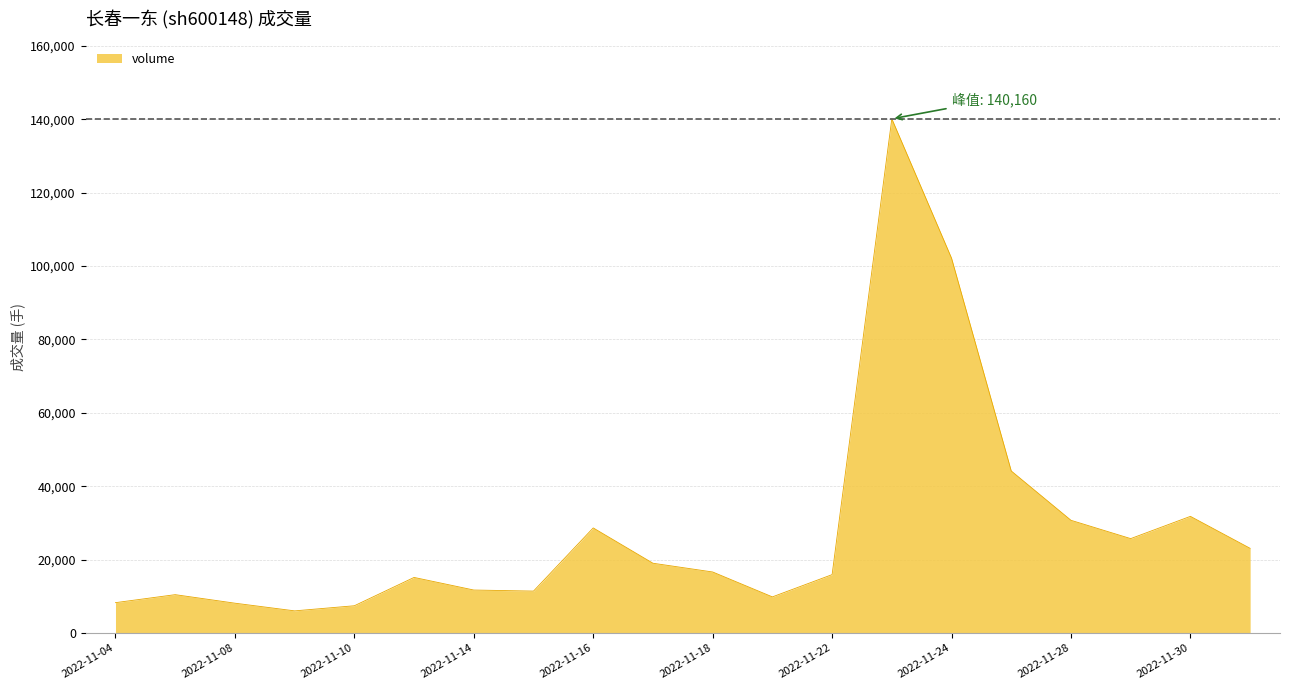

What is the maximum value shown in the chart?

140160